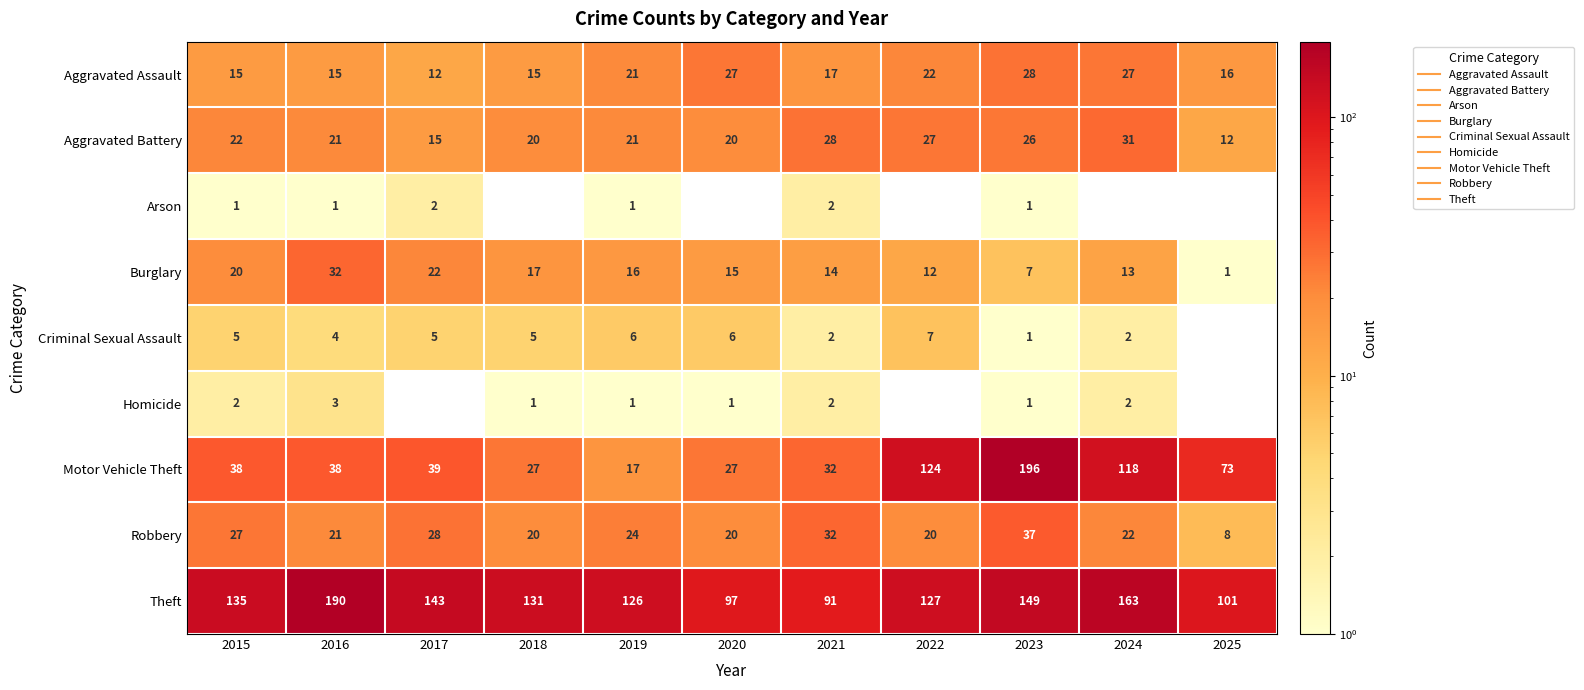

Rank the series by their maximum value, from lowest to highest.

Arson, Homicide, Criminal Sexual Assault, Aggravated Assault, Aggravated Battery, Burglary, Robbery, Theft, Motor Vehicle Theft